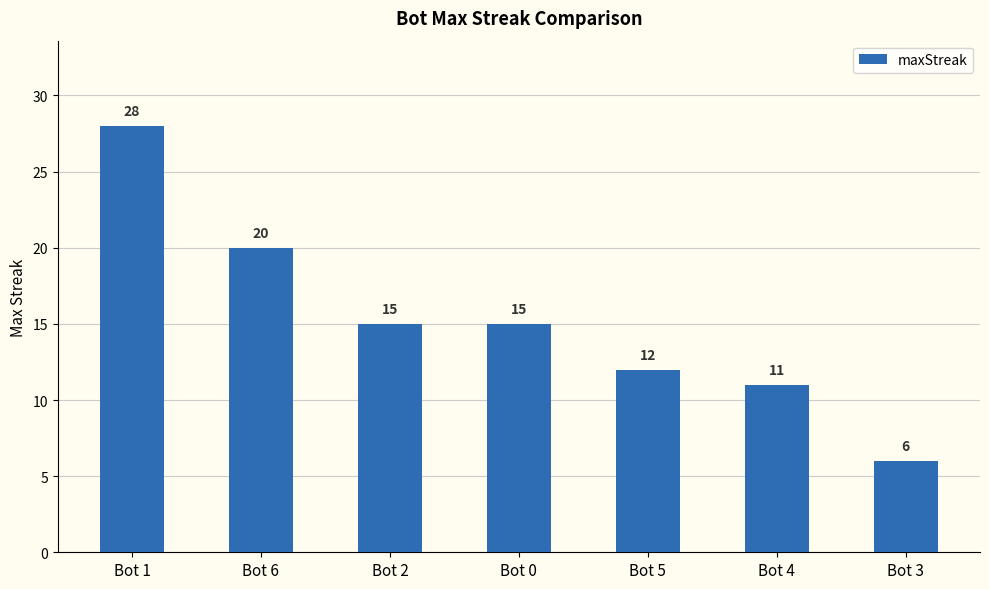

What is the change in value from Bot 6 to Bot 5?

-8